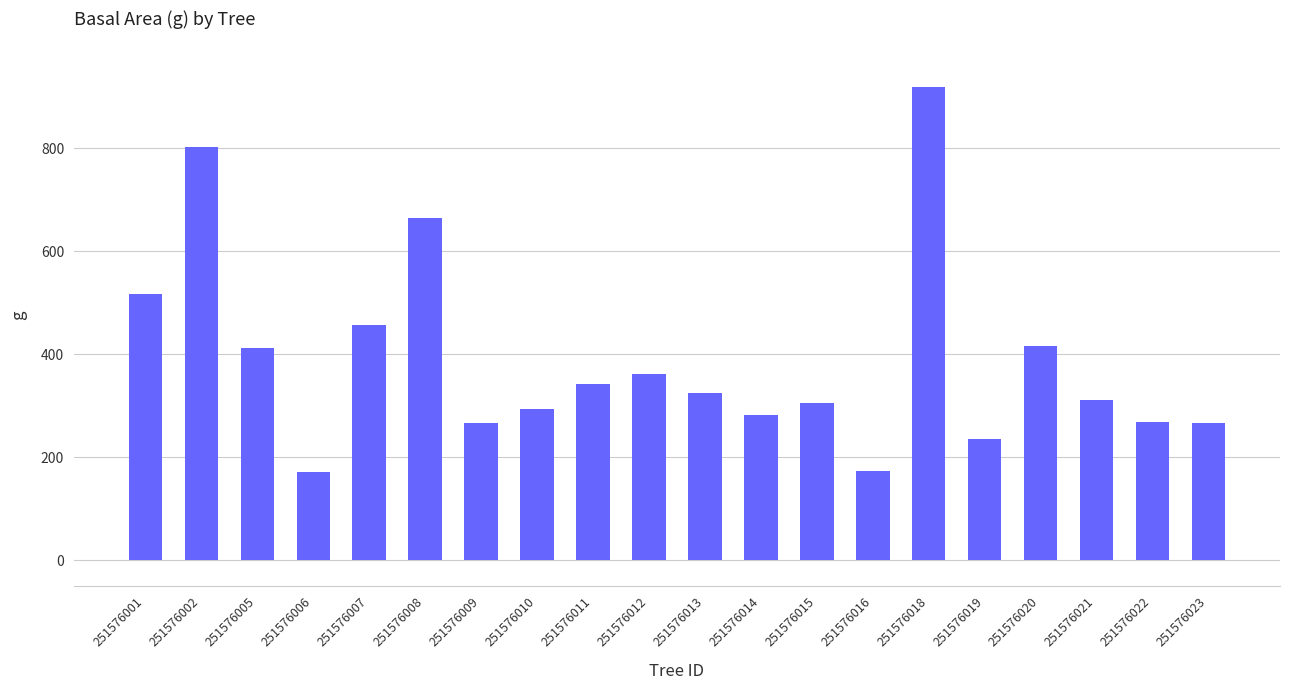

The chart shows a value of 425.1 at 251576013. True or false?

False